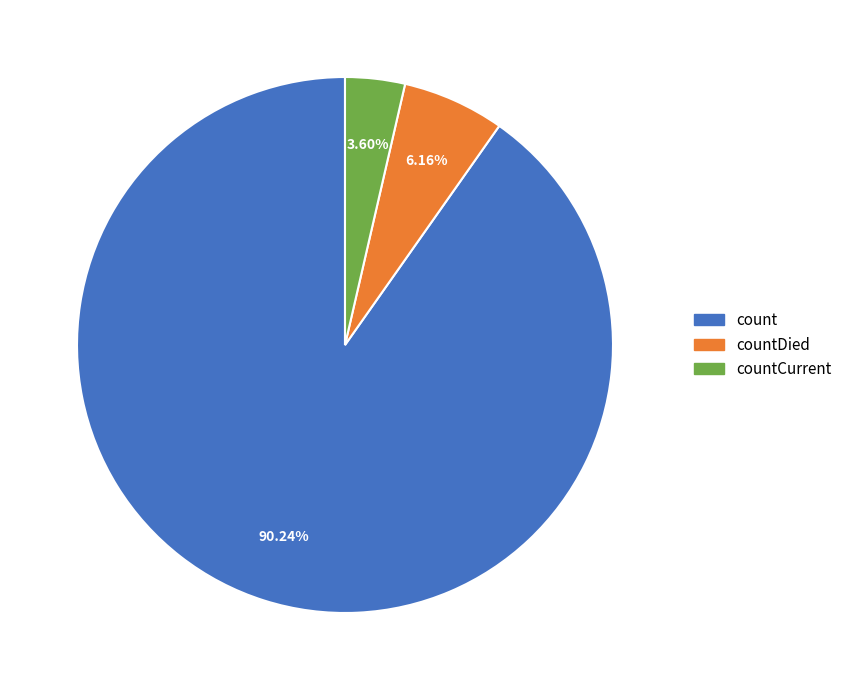

Is there any slice that represents more than half of the pie?

Yes